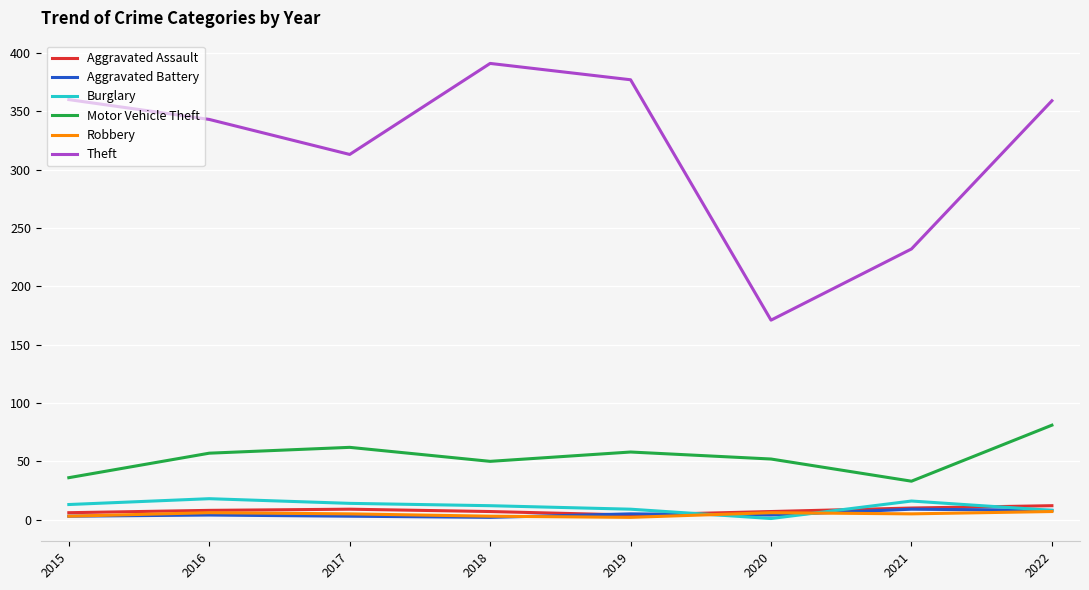

Which series has the largest range (max minus min)?

Theft